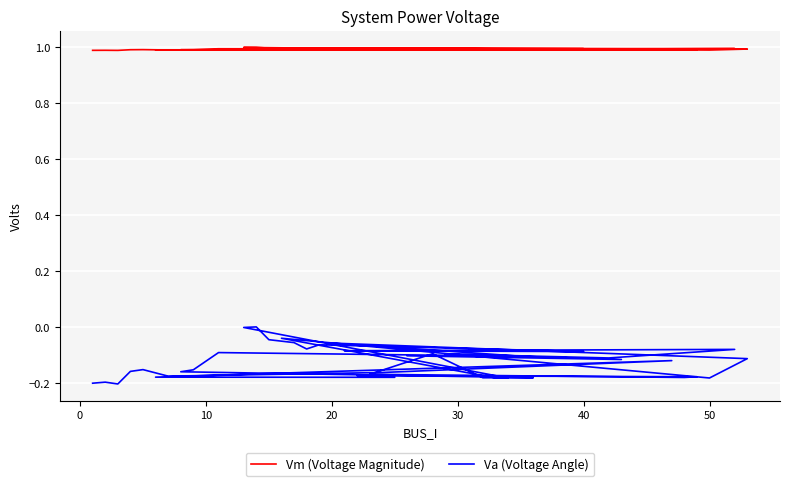

Does the chart display data point markers on the line(s)?

No